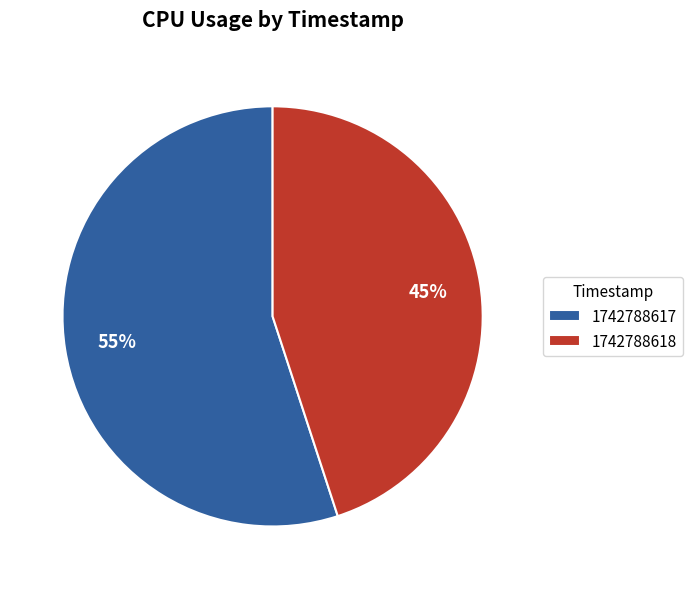

To the nearest percent, what is the difference between the largest and smallest slice percentages?

10%